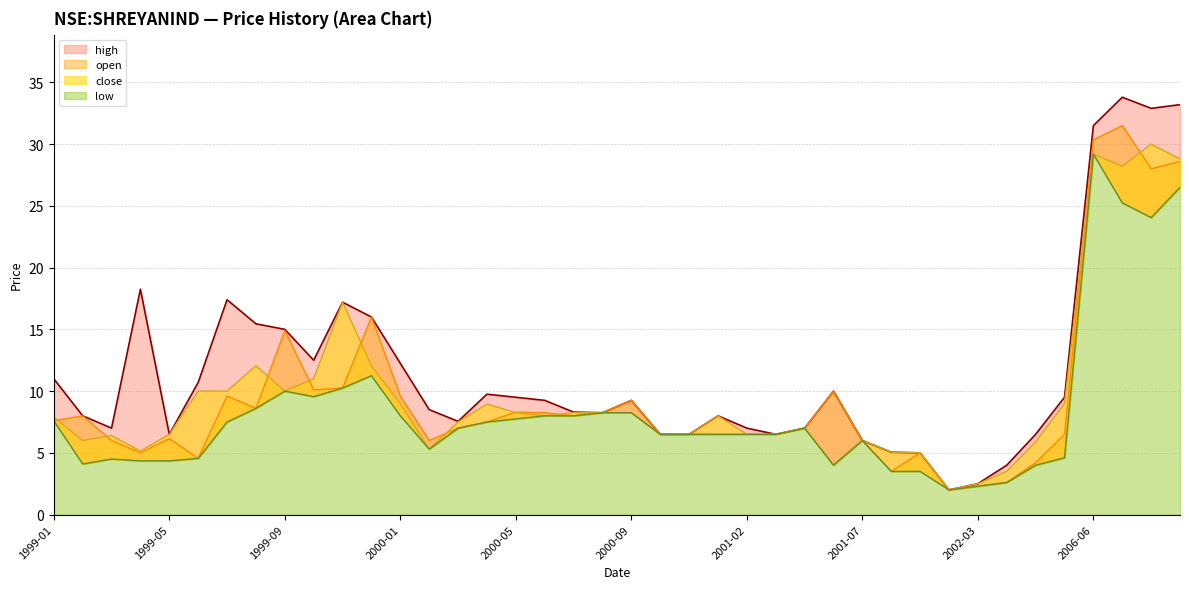

What is the minimum value for low?

2.0